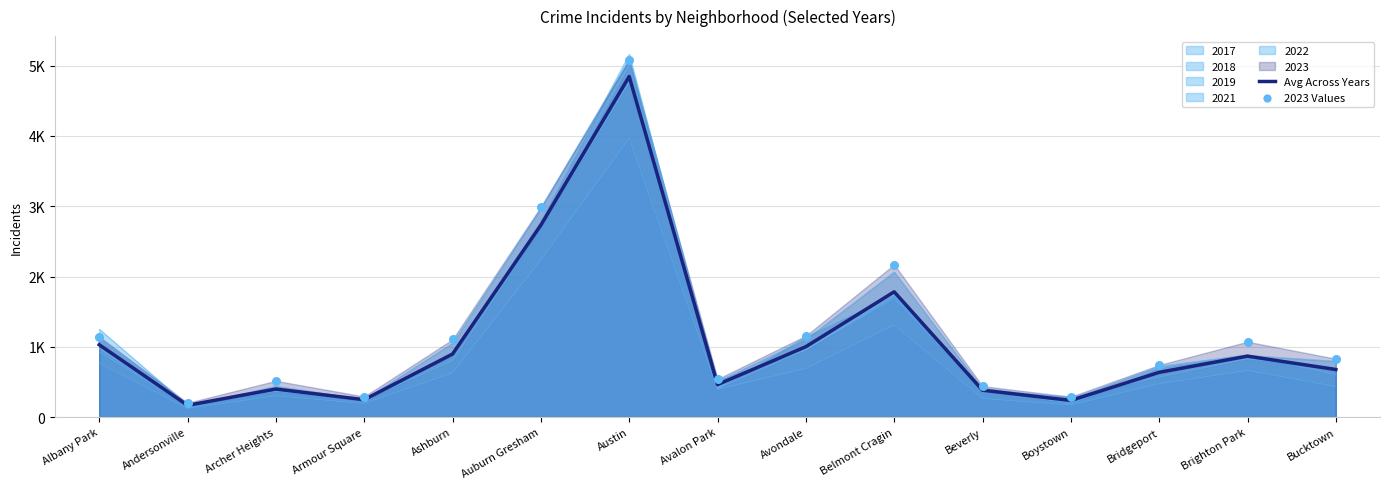

Which series has the largest total across all categories?

2023 Values